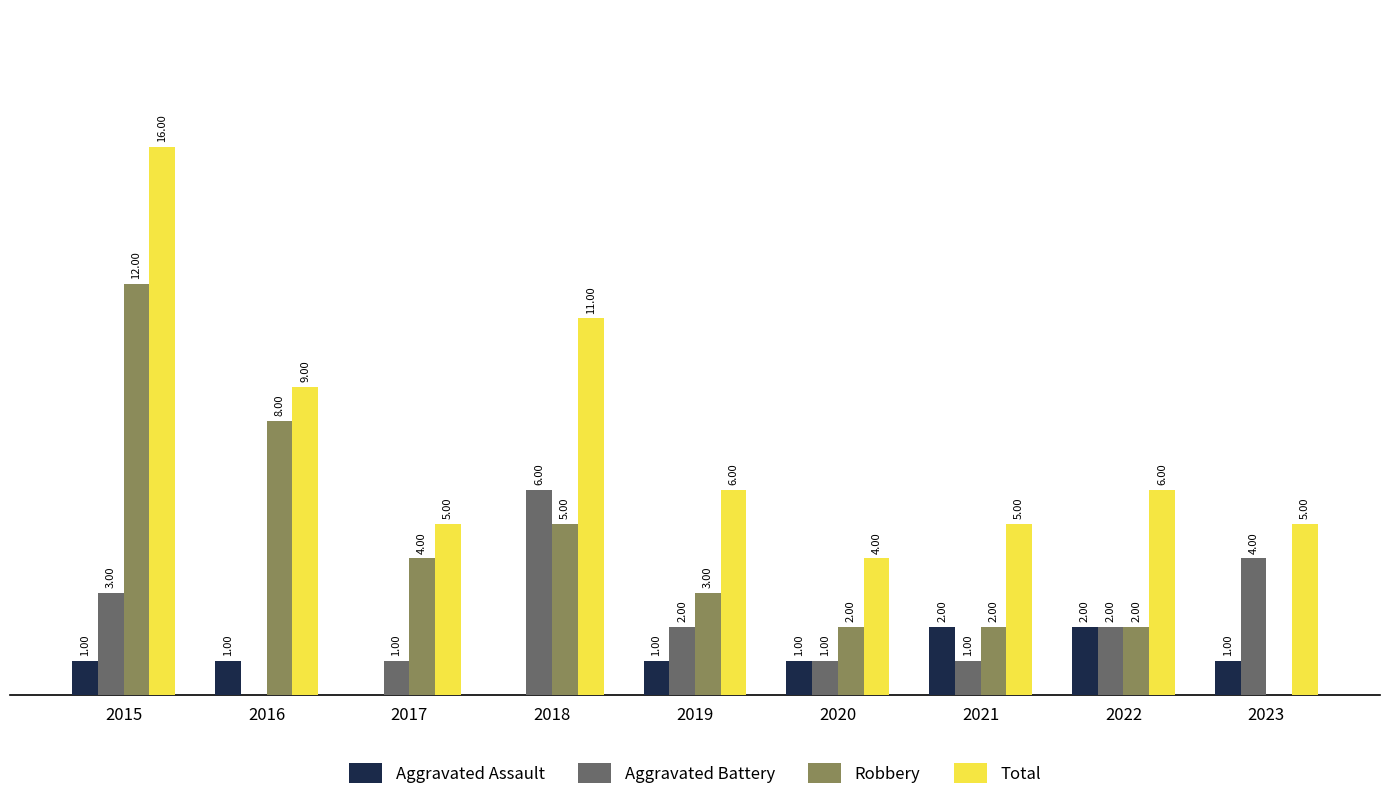

Between 2016 and 2019, which series saw the biggest shift?

Robbery